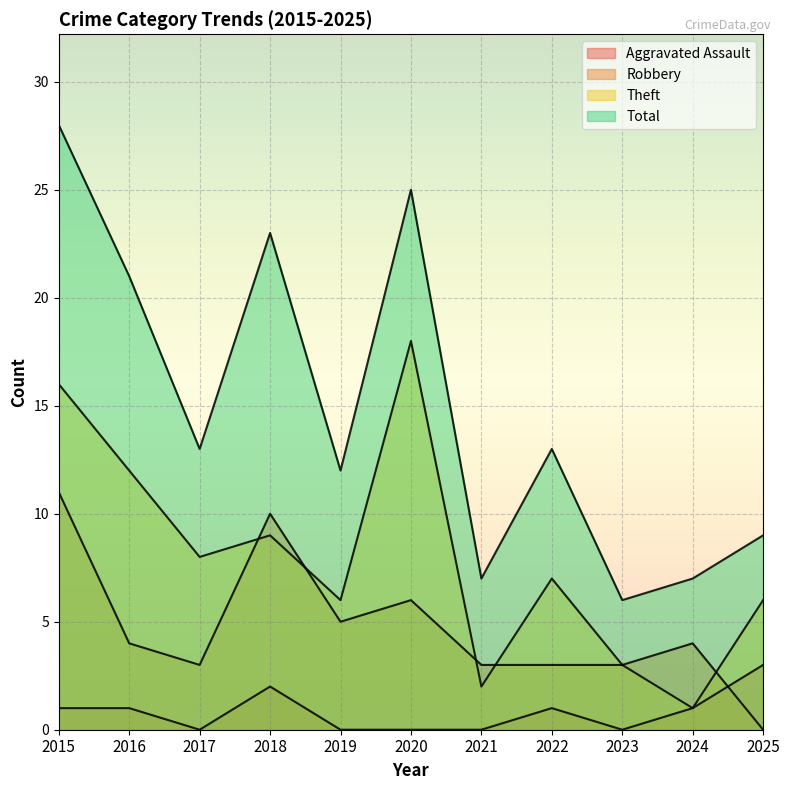

Count the number of categories in the chart.

11